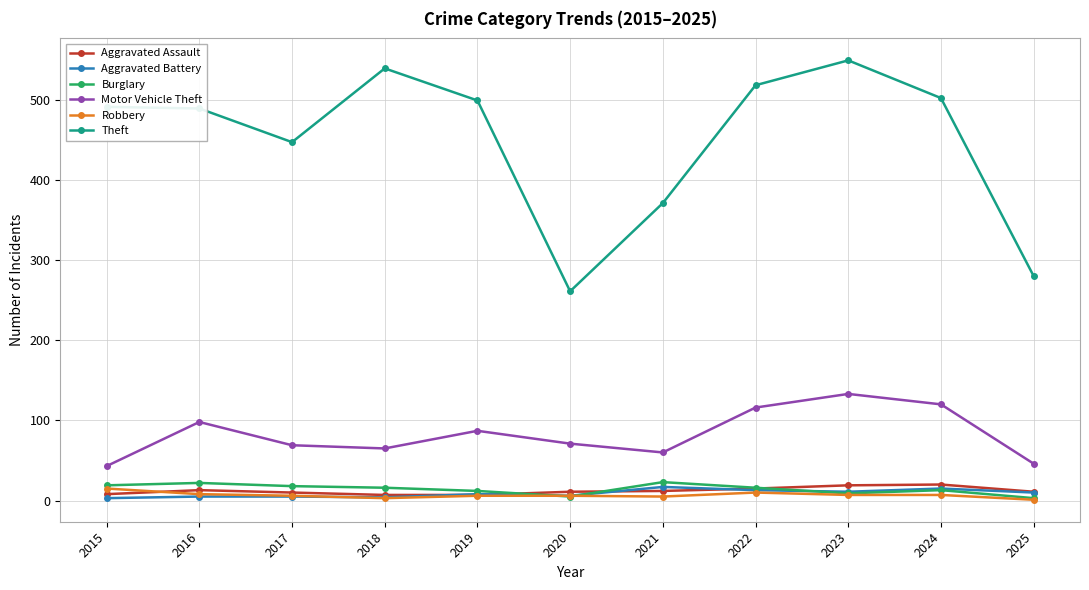

What is the approximate value of Motor Vehicle Theft at 2025, to the nearest 10?

50